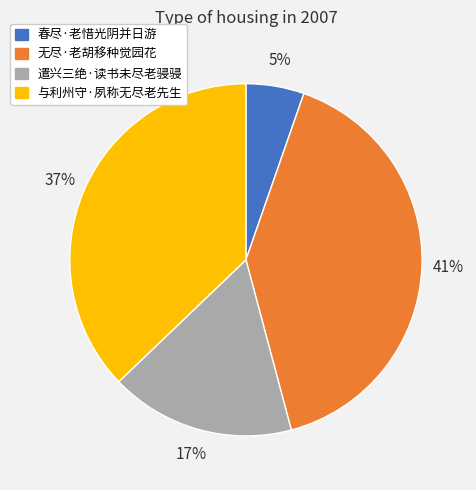

True or false: 春尽·老惜光阴并日游 accounts for 5% of the total.

True